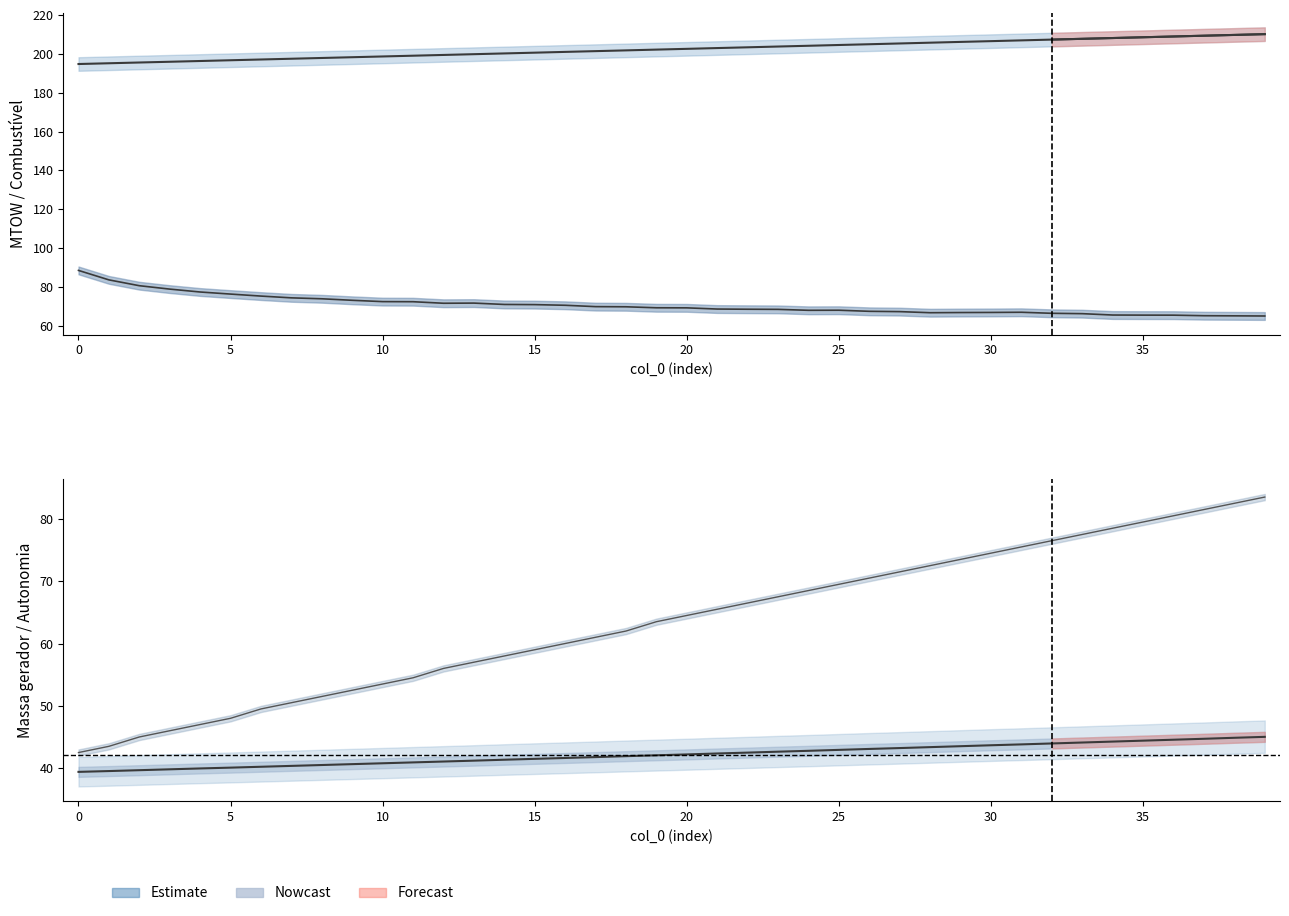

List the series in order of their peak value, highest first.

MTOW [kg], Combustivel consumido [L], Autonomia Projetada [h], Massa gerador